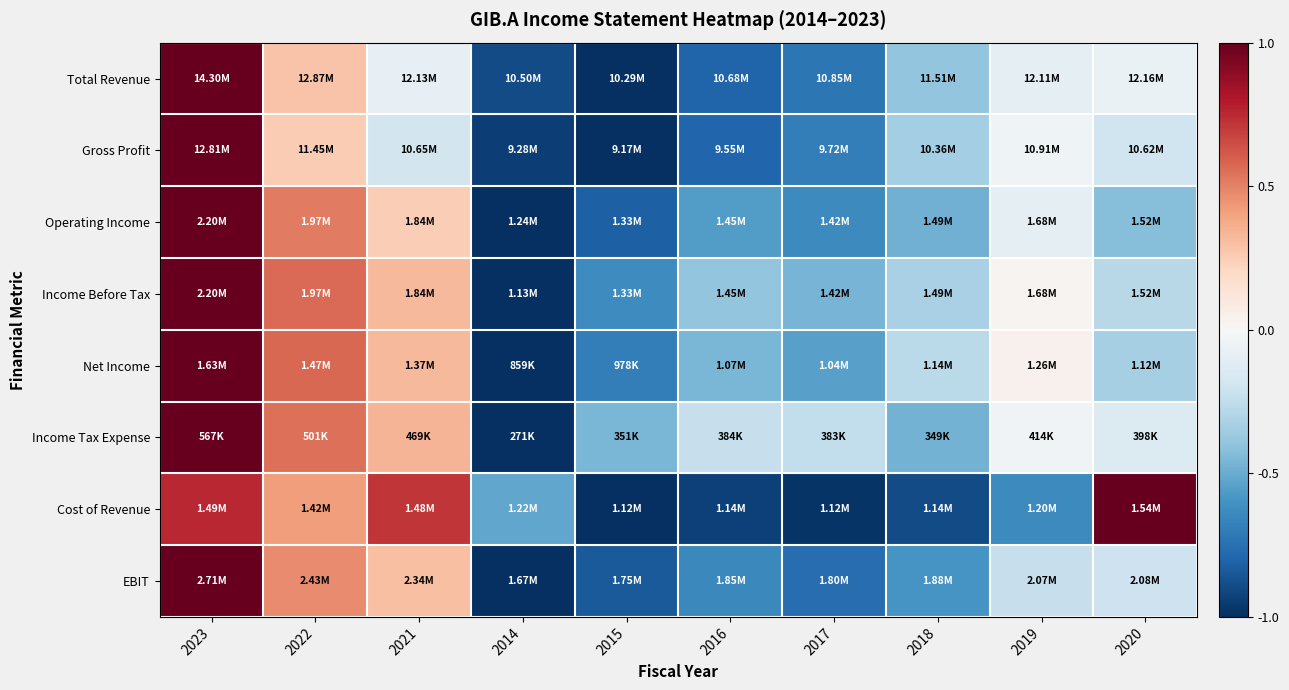

At 2017, list the series in order from largest to smallest.

Income Tax Expense, Income Before Tax, Net Income, Operating Income, Gross Profit, Total Revenue, EBIT, Cost of Revenue